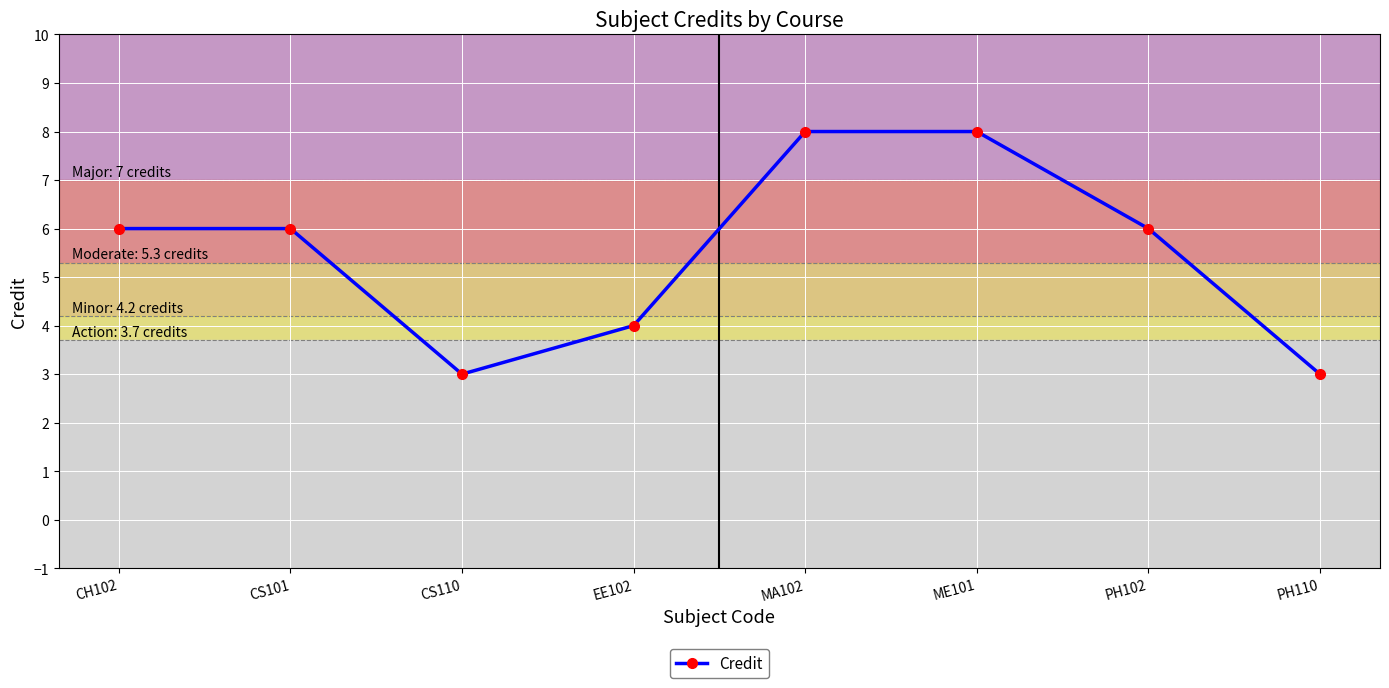

What is the label of the 5th point from the right?

EE102